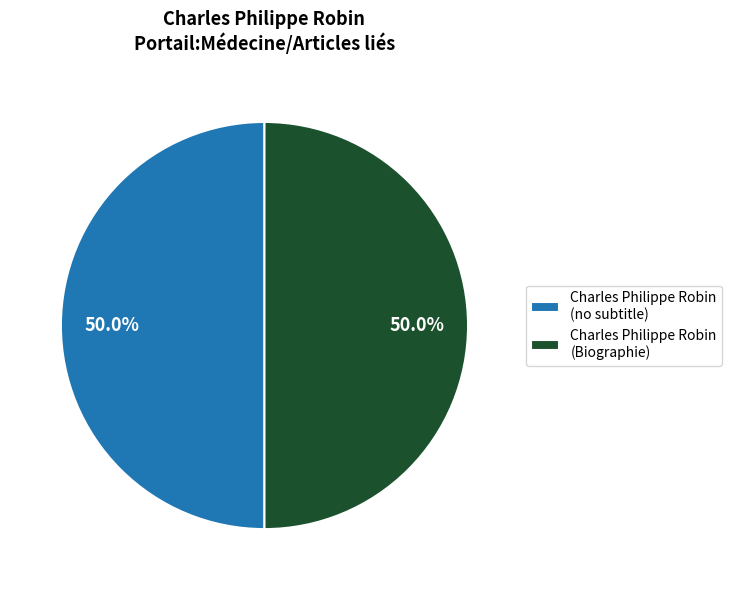

What is the ratio of the value at Charles Philippe Robin (no subtitle) to the value at Charles Philippe Robin (Biographie)?

1.0